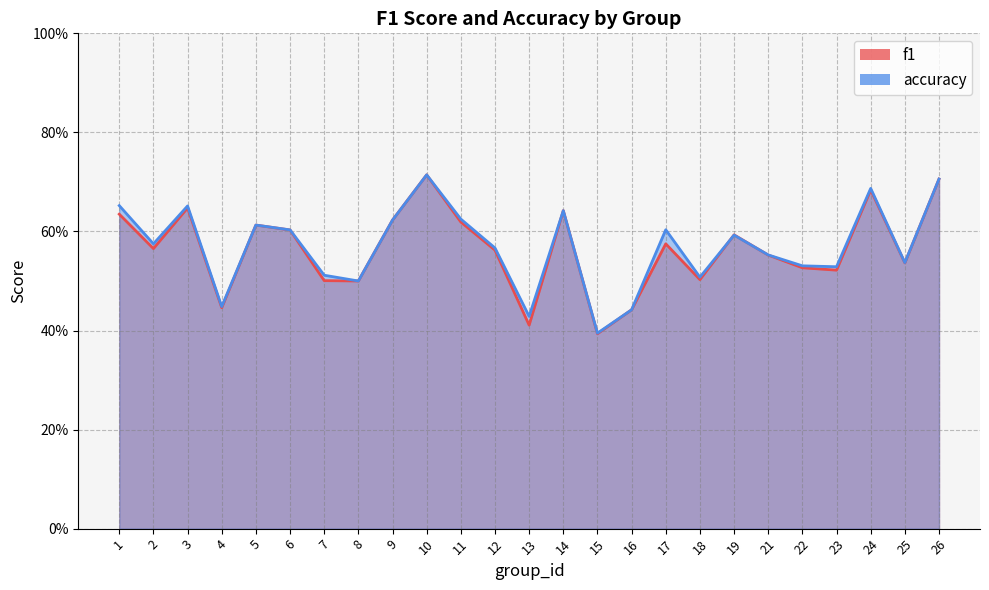

What are all the series names shown in the legend?

f1, accuracy